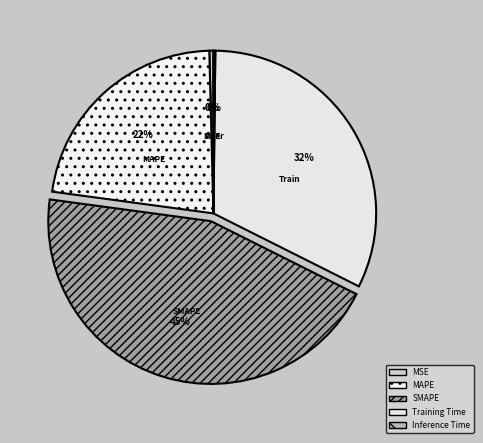

To the nearest percent, what is the difference between the Inference Time and MAPE slice percentages?

22%